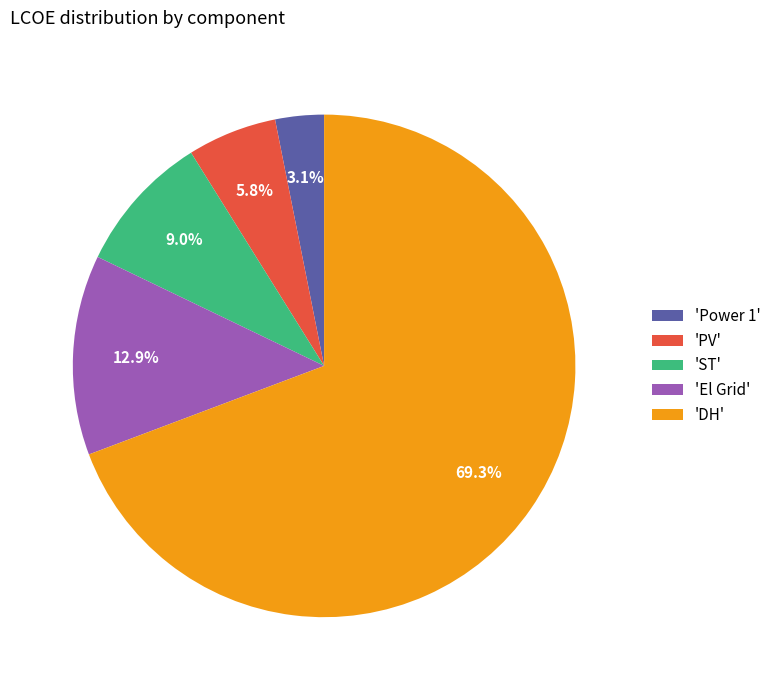

Which slice is the smallest?

'Power 1'